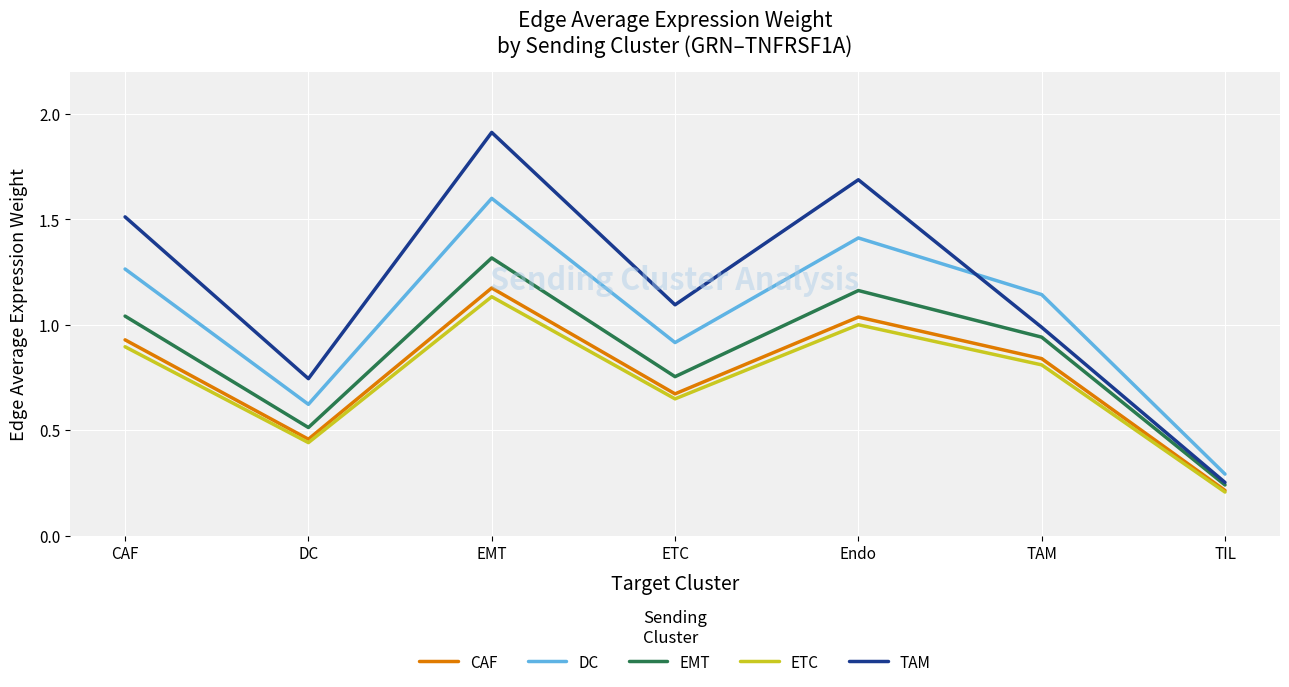

What position from the right is TIL?

1